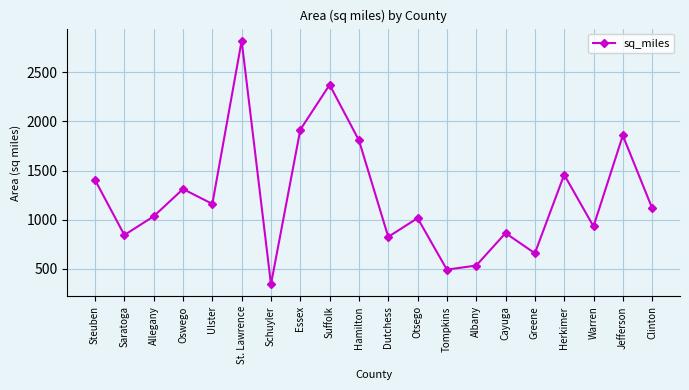

What is the difference between the maximum and minimum values?

2479.0